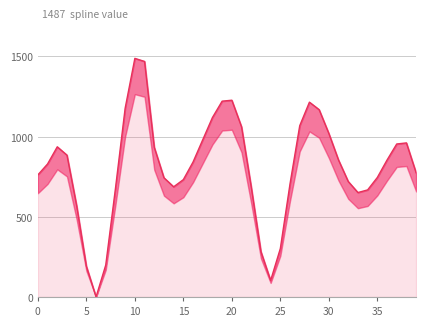

Reading left to right, transcribe all the data shown in this chart.

761.2	829.1	936.1	884.3	568.6	192.0	0.0	199.5	676.6	1176.8	1487.4	1468.4	933.4	743.2	686.7	731.6	841.3	980.0	1118.8	1220.7	1226.6	1060.7	685.8	282.7	103.0	302.0	705.9	1067.7	1214.4	1167.8	1019.7	853.6	720.0	651.0	667.5	744.9	853.5	953.7	960.5	774.1